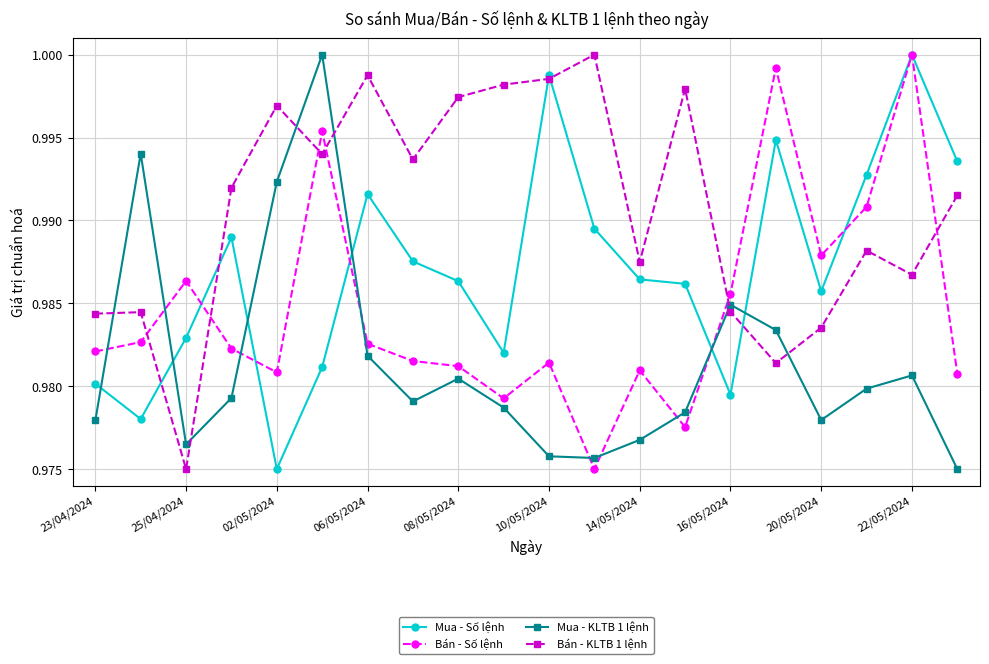

Which series ends up on top after the final intersection of Mua - KLTB 1 lệnh and Bán - Số lệnh?

Bán - Số lệnh